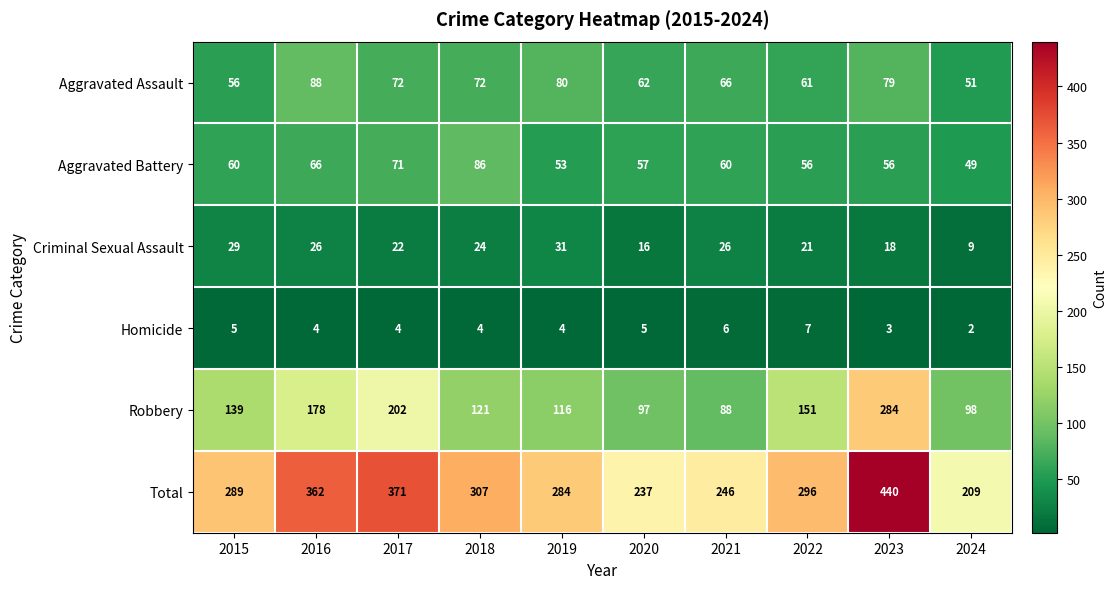

How many data points does each series have?

10